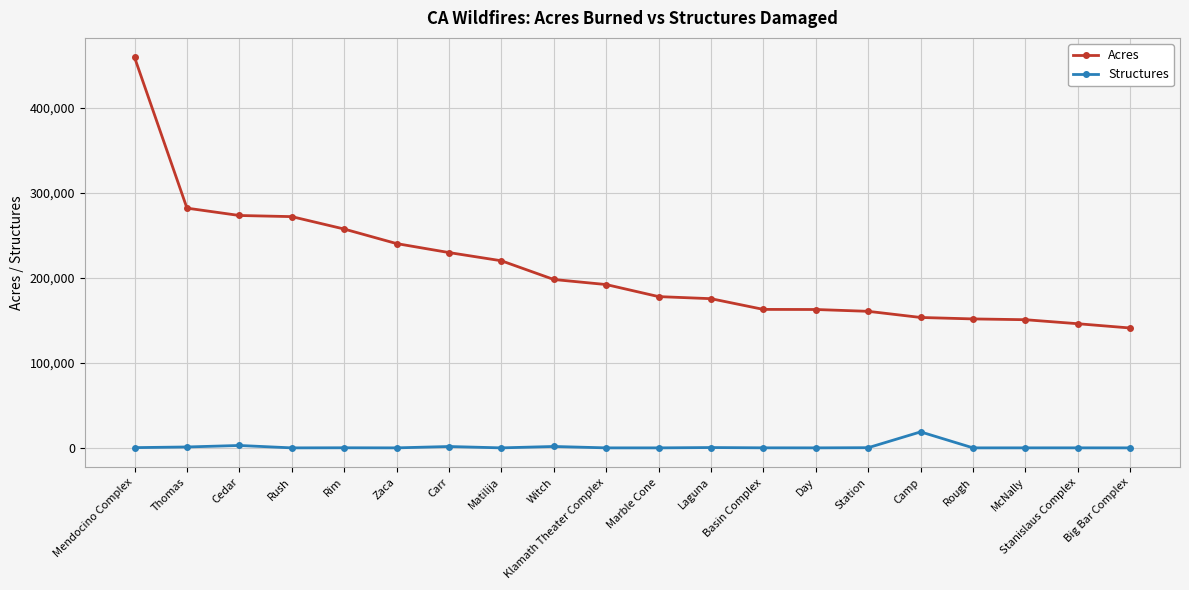

What is the maximum value shown in the chart?

459123